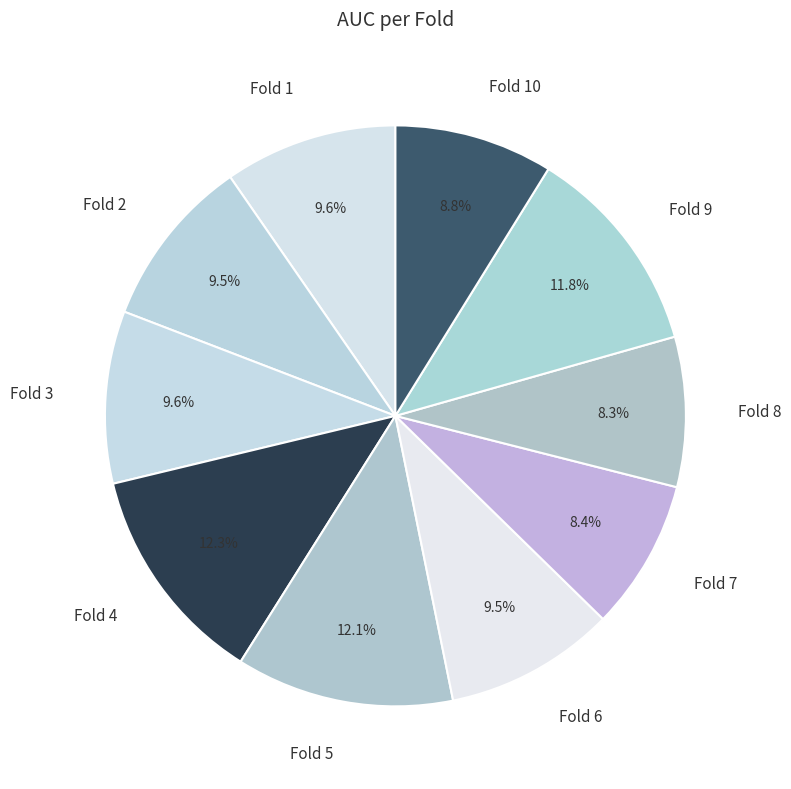

Does Fold 1 represent more than half of the total?

No